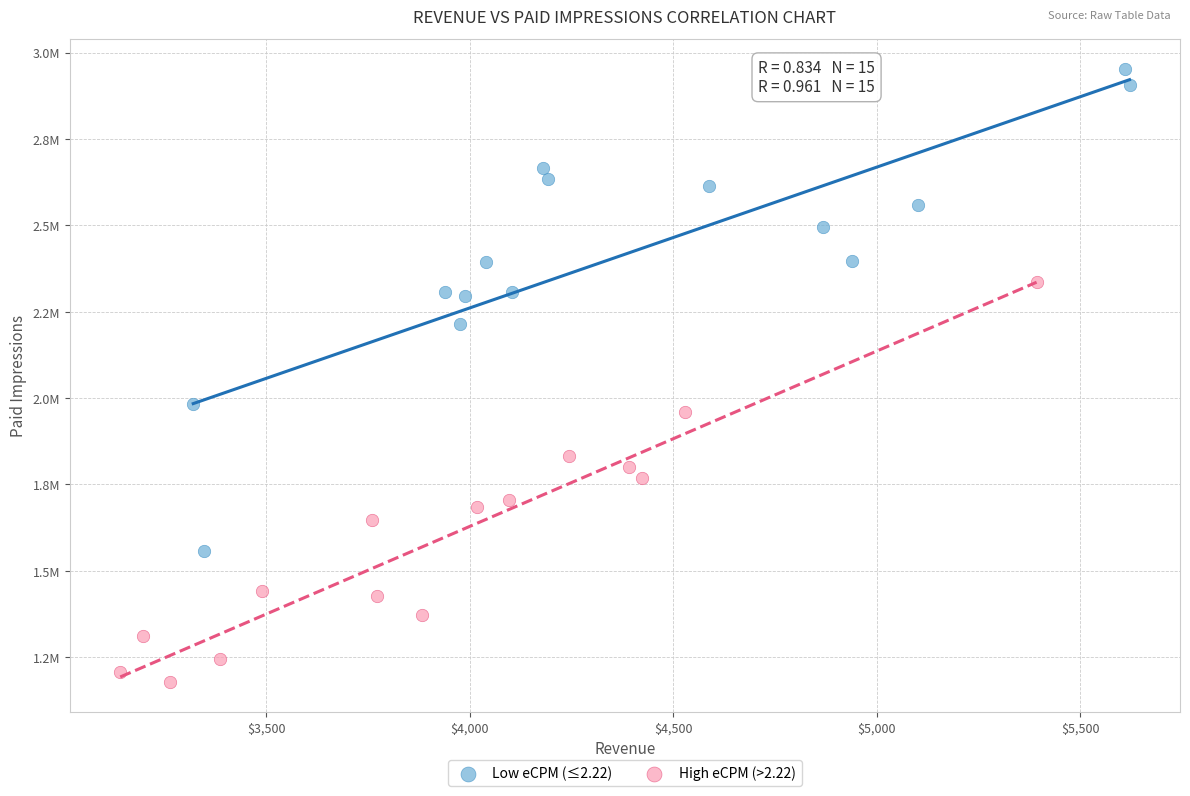

What are all the series names shown in the legend?

Low eCPM (≤2.22), High eCPM (>2.22)